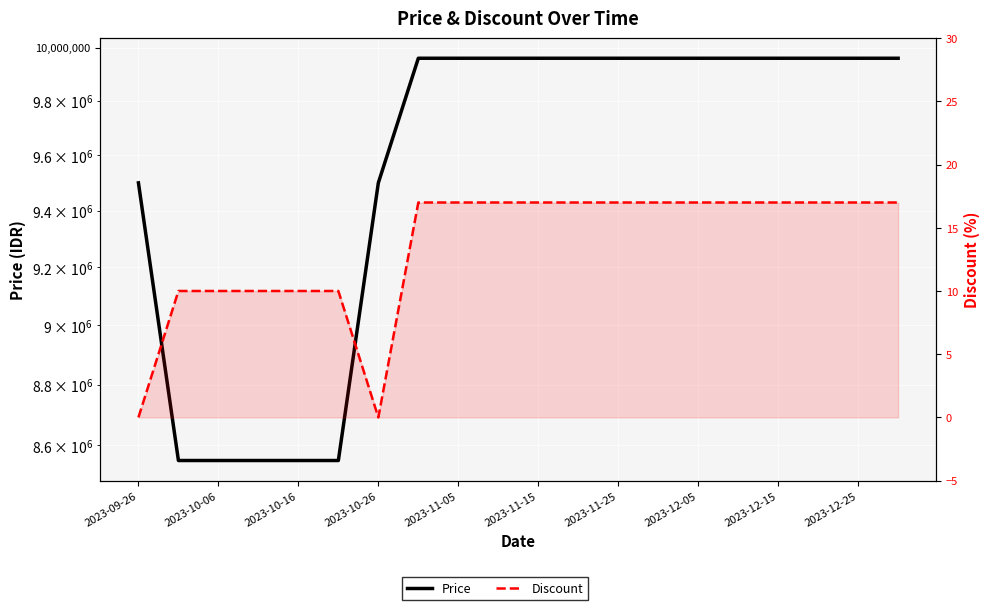

List the series in order of their peak value, highest first.

Price, Discount